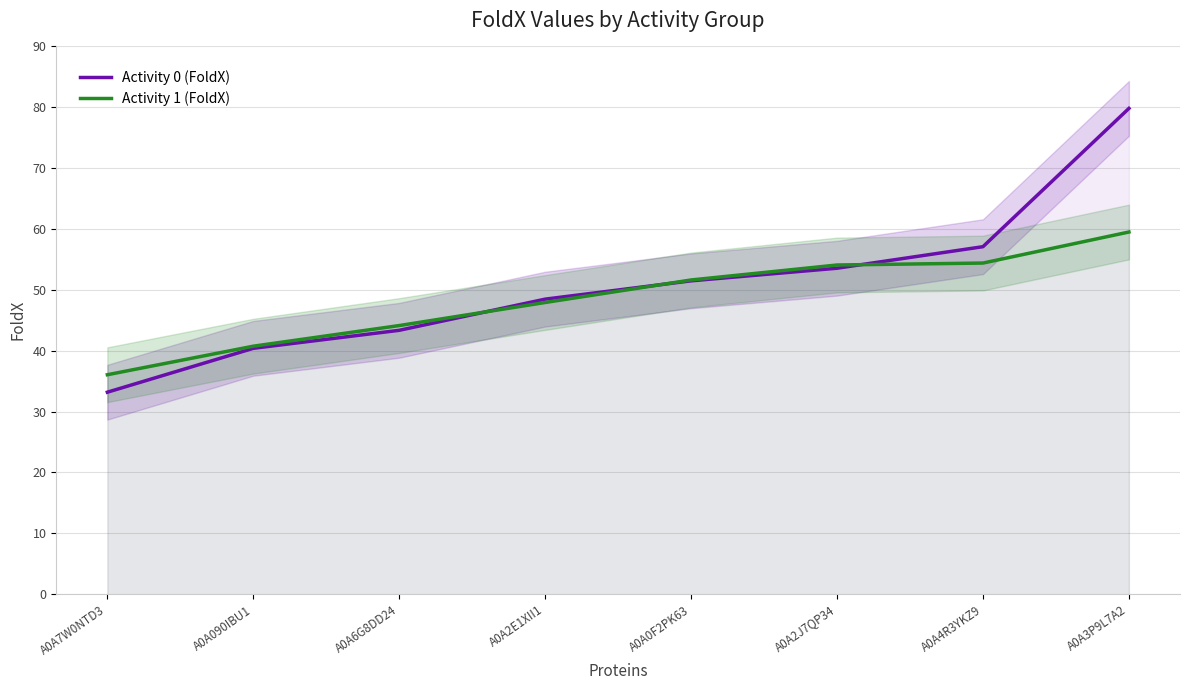

Reading left to right, transcribe all the data shown in this chart.

Activity 0 (FoldX): 33.2	40.4	43.4	48.5	51.5	53.6	57.1	79.8
Activity 1 (FoldX): 36.1	40.8	44.1	47.9	51.6	54.1	54.4	59.5